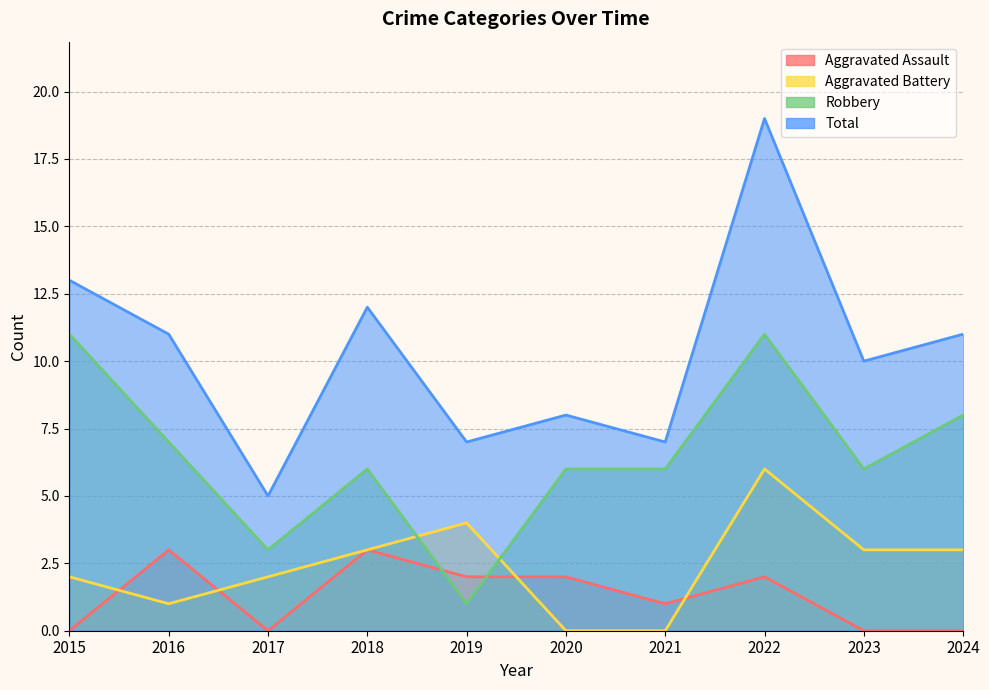

How many lines are shown in the chart?

4